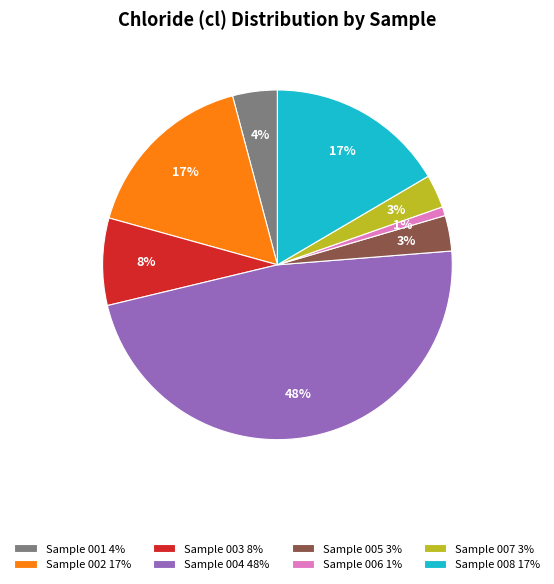

Which category has the smallest portion of the pie?

Sample 006 1%